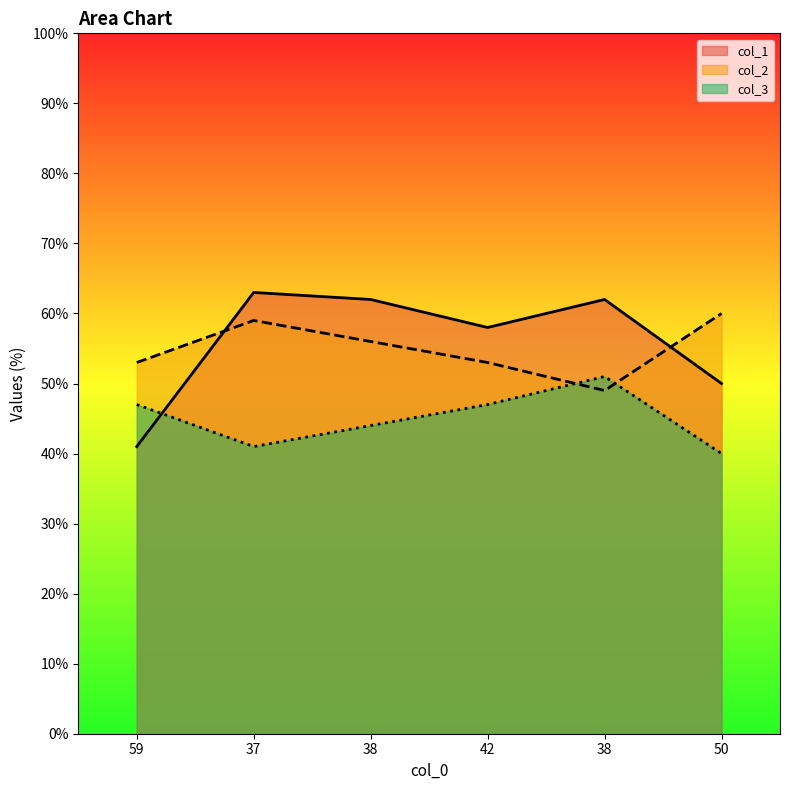

What is the approximate value of col_3 at 37?

41